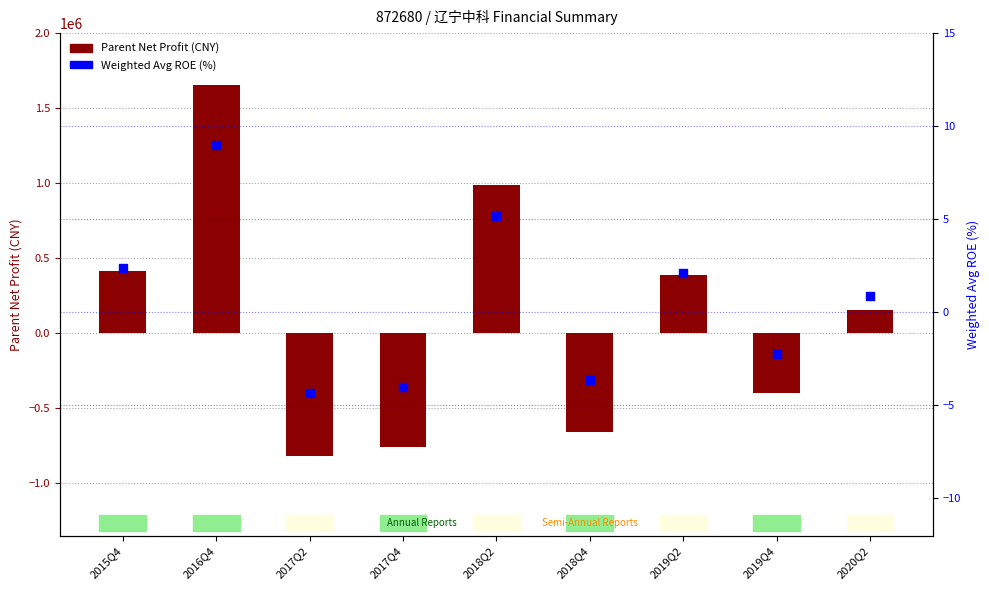

Is the value of Weighted Avg ROE (%) at 2019Q4 greater than the value of Parent Net Profit (CNY) at 2015Q4?

No